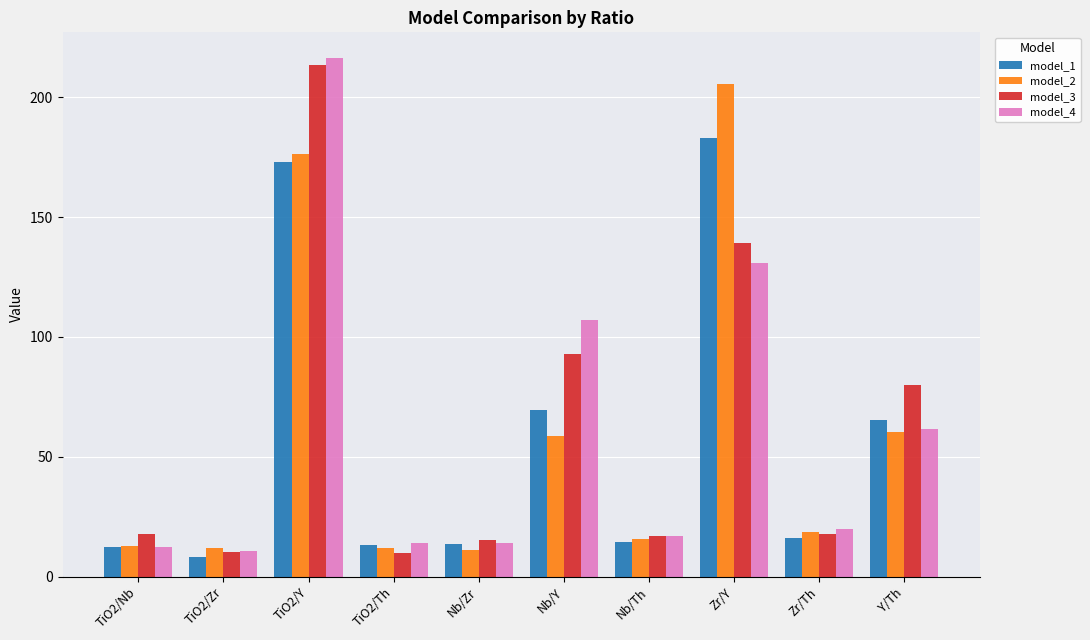

What is the label of the 8th bar from the right?

TiO2/Y